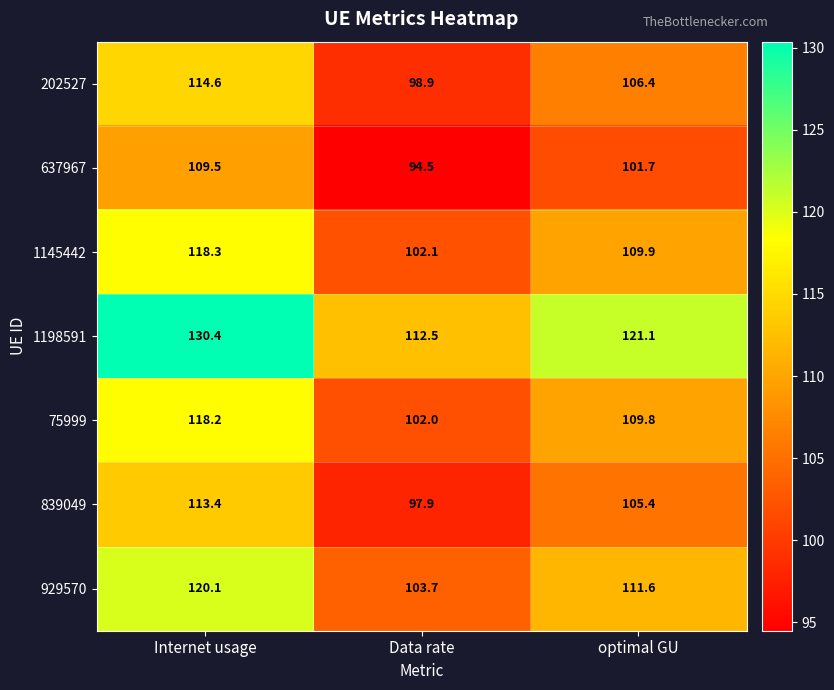

What is the minimum value shown in the chart?

94.5